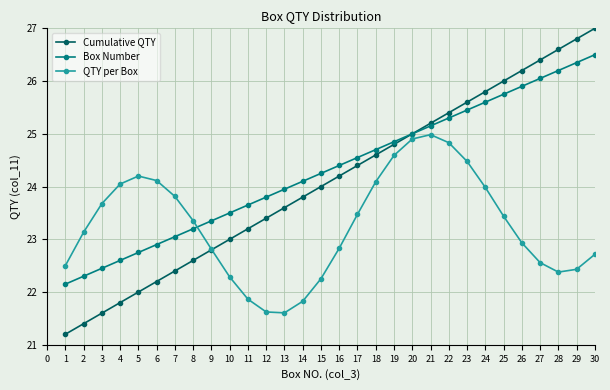

At how many categories does at least one series exceed 21?

30